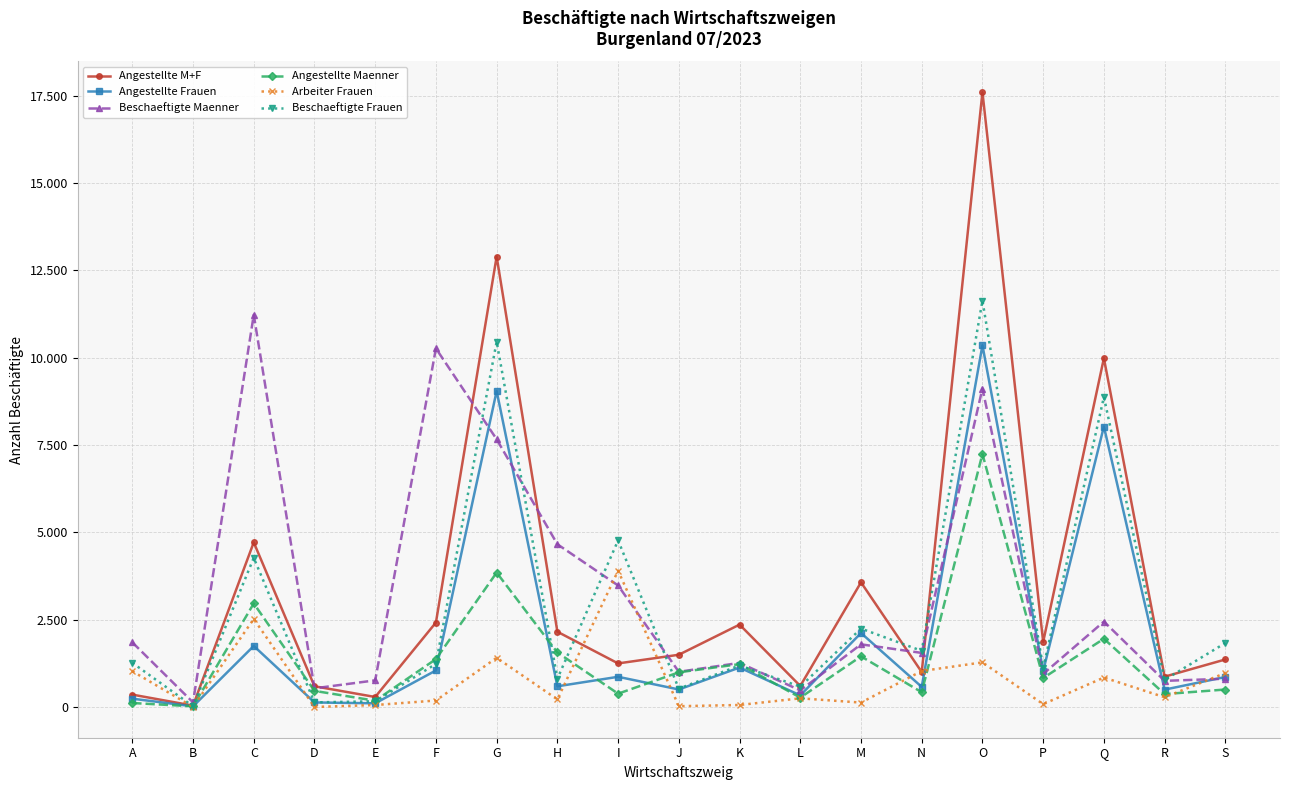

Where is the first local maximum for Arbeiter Frauen?

C